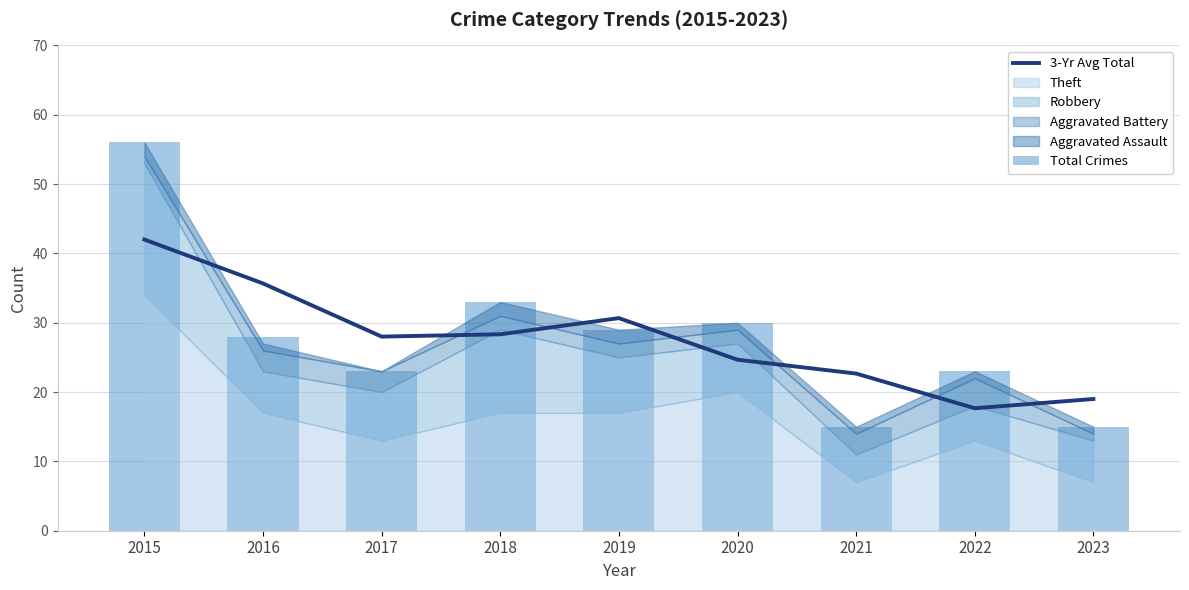

How many groups of bars are there?

9